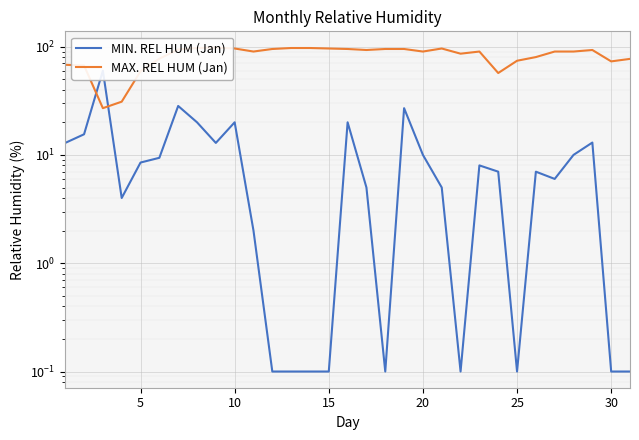

In MAX. REL HUM (Jan), how many points are lower than both neighbors (excluding endpoints)?

7